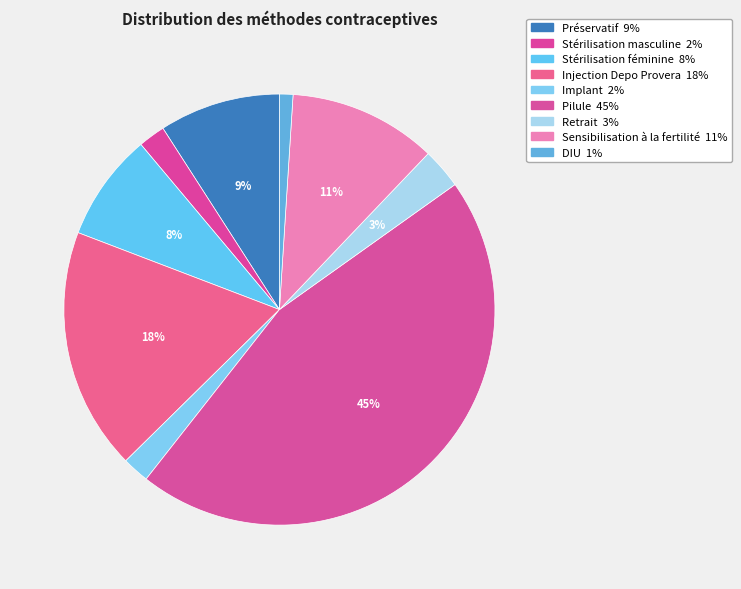

How many segments does this pie chart have?

9